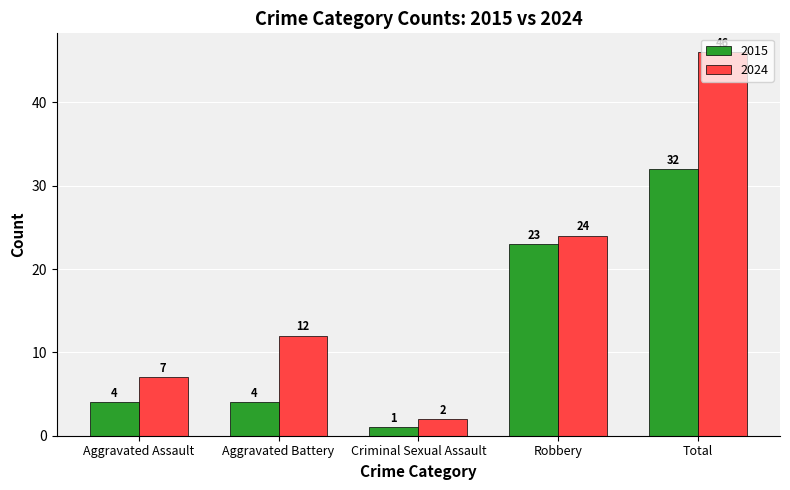

What is the difference between the second highest and minimum values in the 2015 series?

22